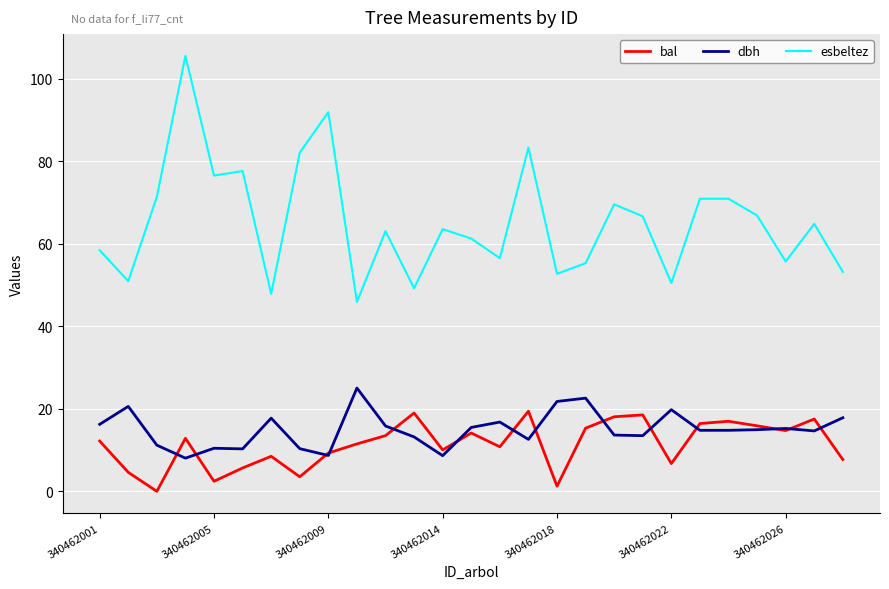

What is the sum of all esbeltez values?

1763.1